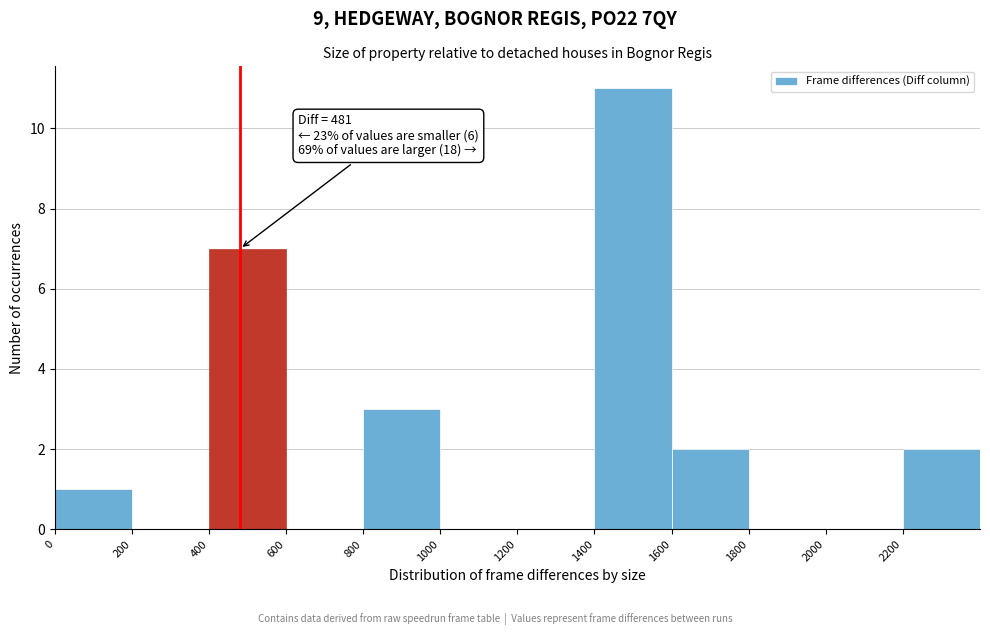

Which range on the x-axis has the tallest bar?

1400 to 1600